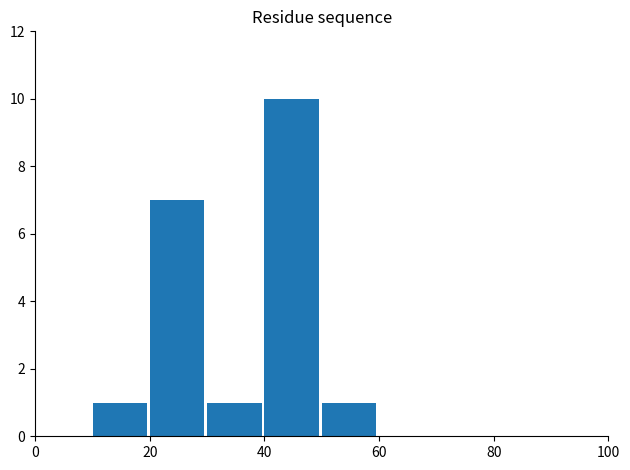

Count the number of categories in the chart.

10